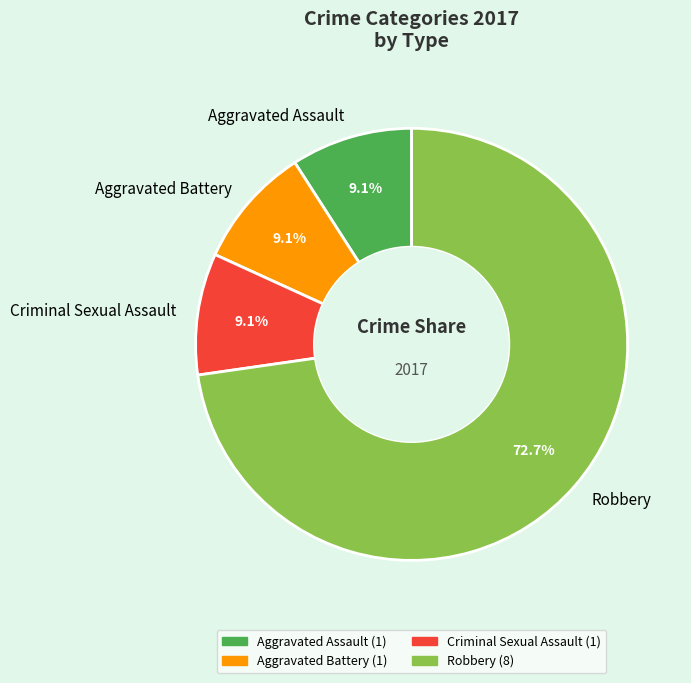

True or false: Aggravated Battery accounts for 1% of the total.

False